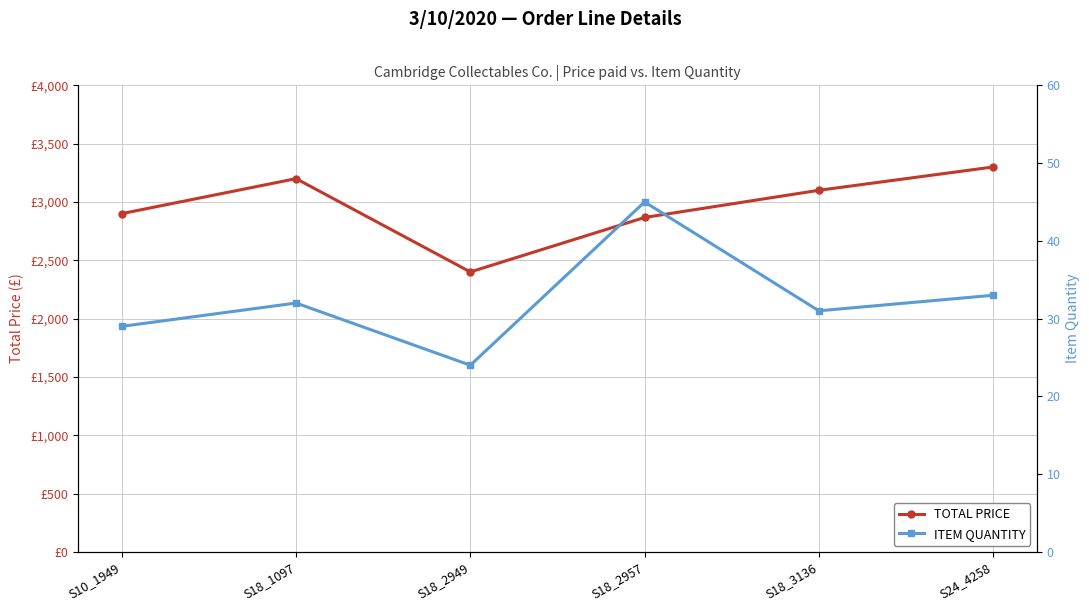

Rank the series at S18_3136 from lowest to highest value.

ITEM QUANTITY, TOTAL PRICE